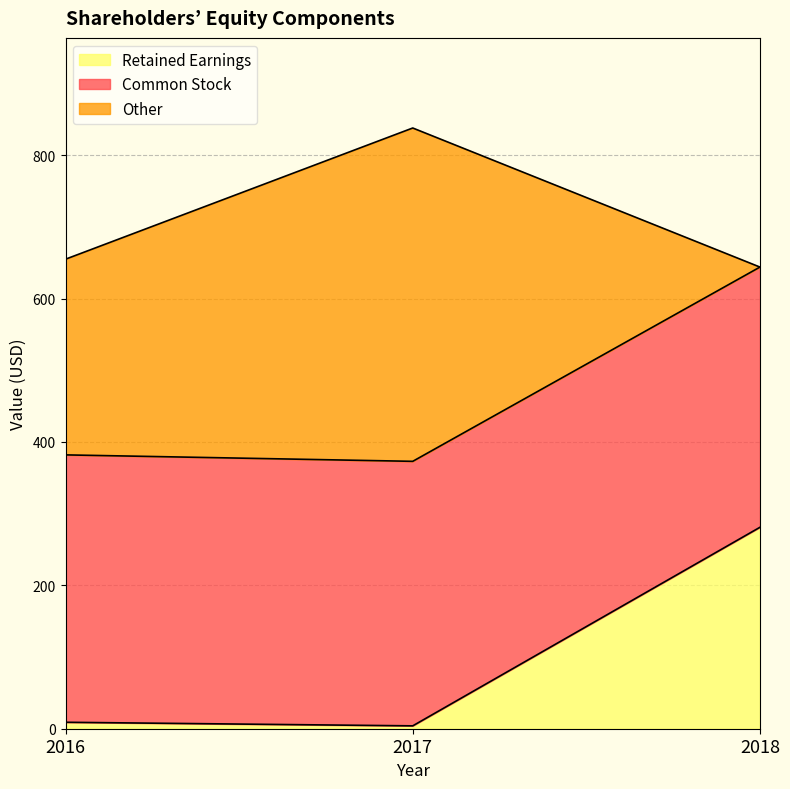

Rank the series by their average value, from highest to lowest.

Common Stock, Other, Retained Earnings